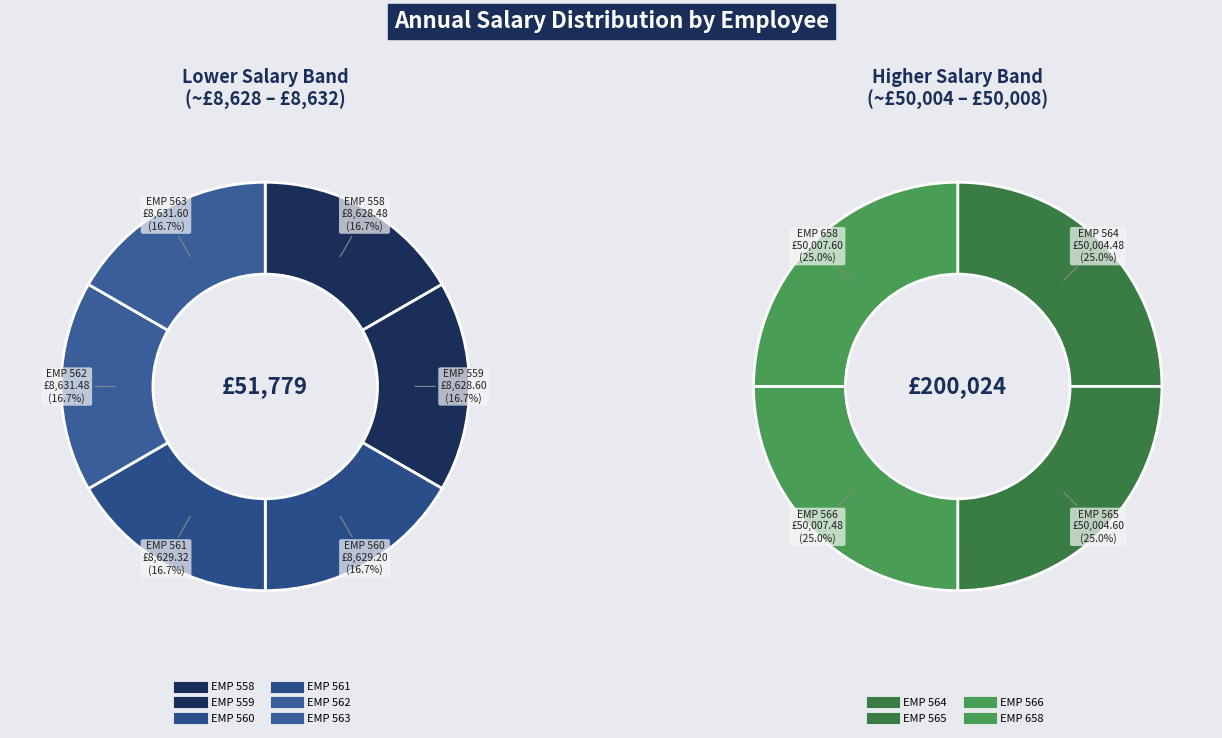

What portion of the pie excludes EMP 559?

96.6%